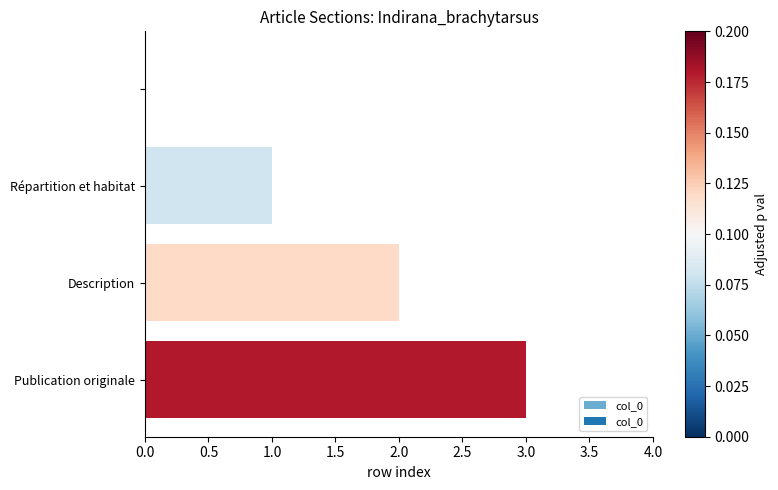

What is the maximum value shown in the chart?

3